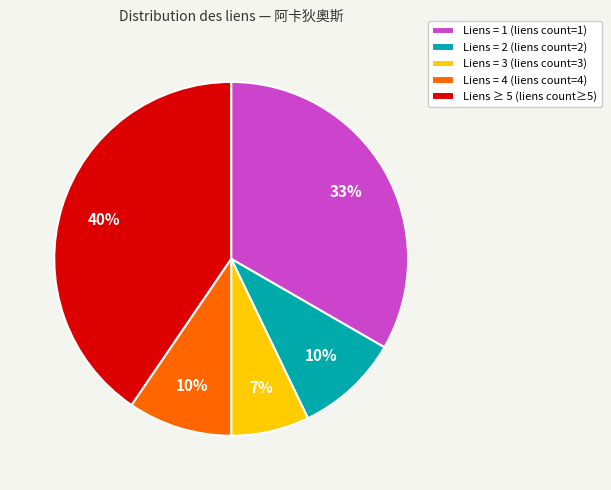

The Liens = 4 (liens count=4) slice represents 10% of the pie. True or false?

True